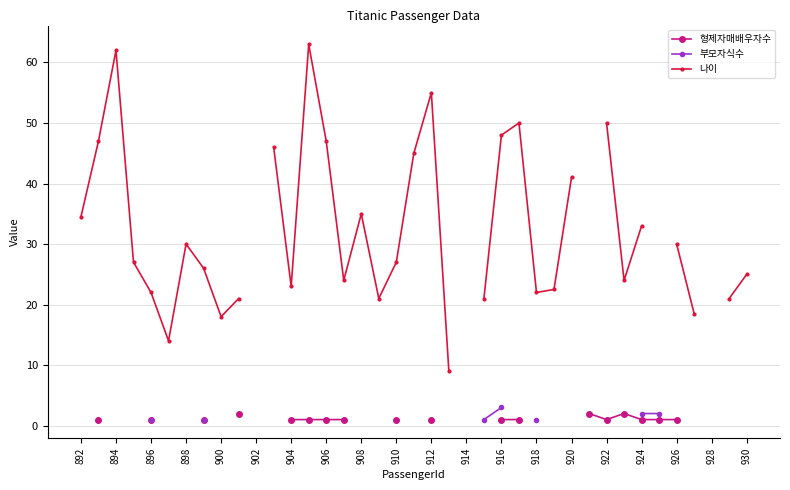

Which series changed the most between 20 and 31?

나이